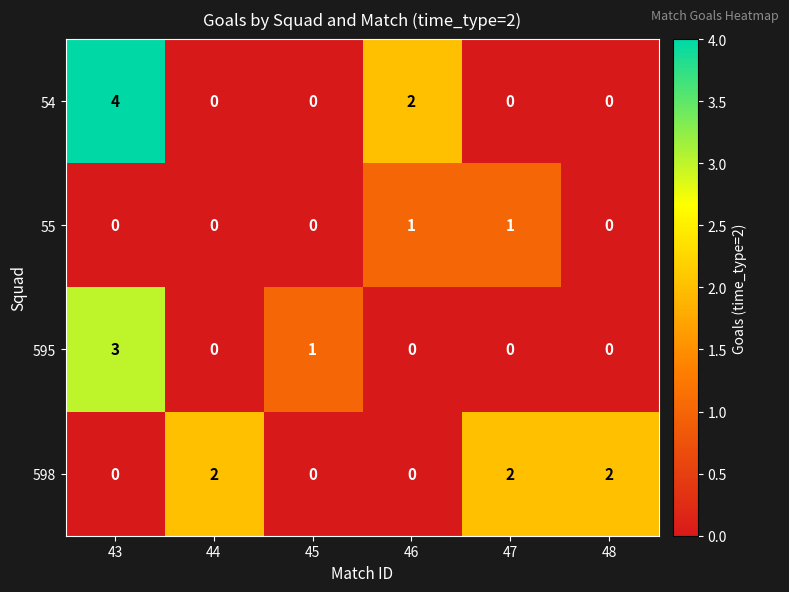

What is the sum of all 595 values?

4